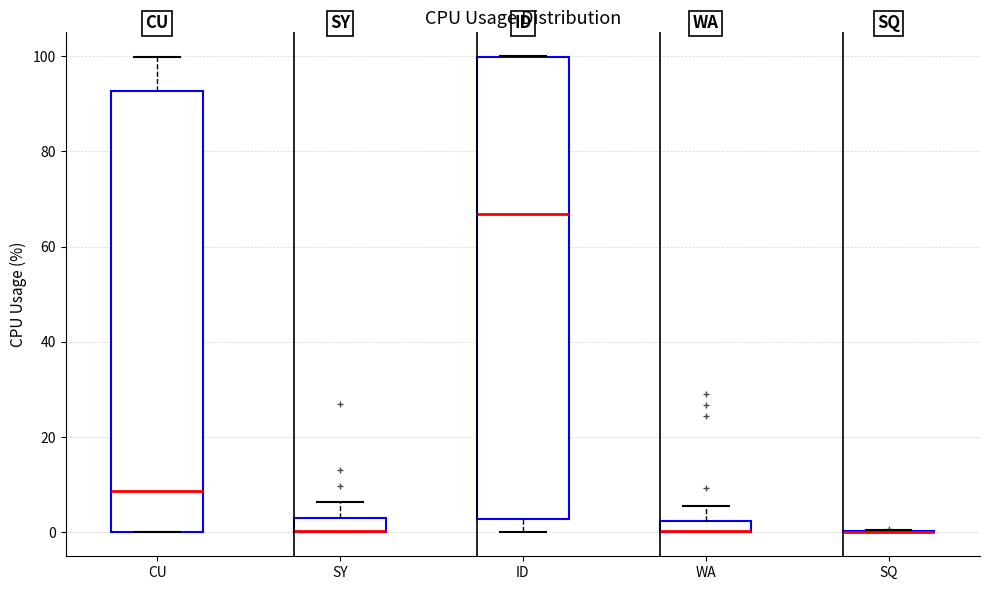

Where is the upper edge of the box for CU on the y-axis? The values are not printed on the chart, so give them approximately, as read against the axis.

92